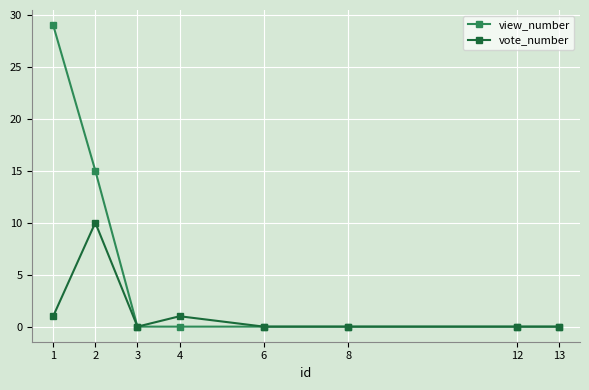

Reading left to right, what are all the values shown in this chart?

view_number: 29	15	0	0	0	0	0	0
vote_number: 1	10	0	1	0	0	0	0